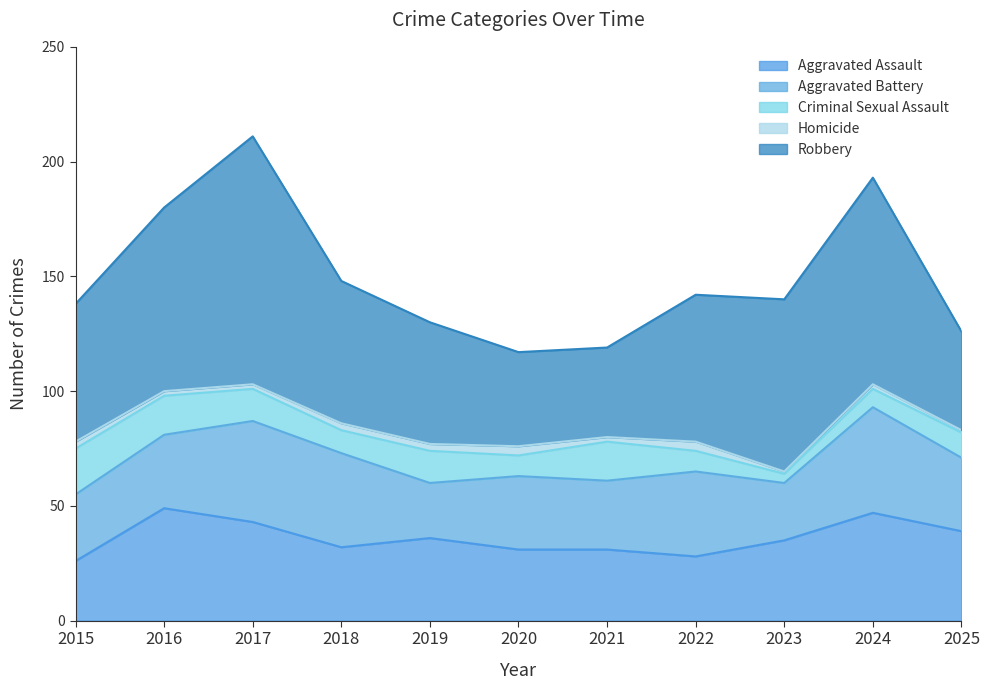

True or false: Homicide and Aggravated Battery intersect in this chart.

False